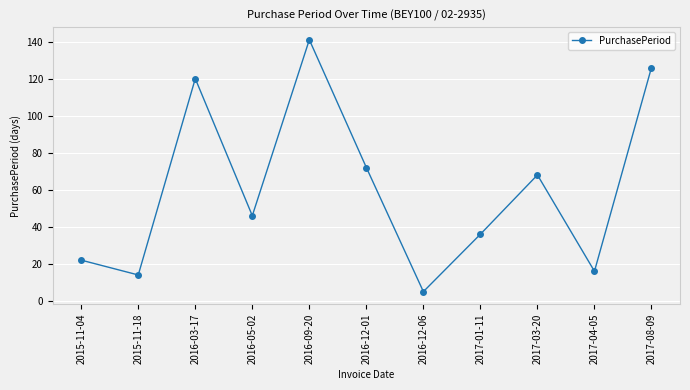

What is the average value?

61